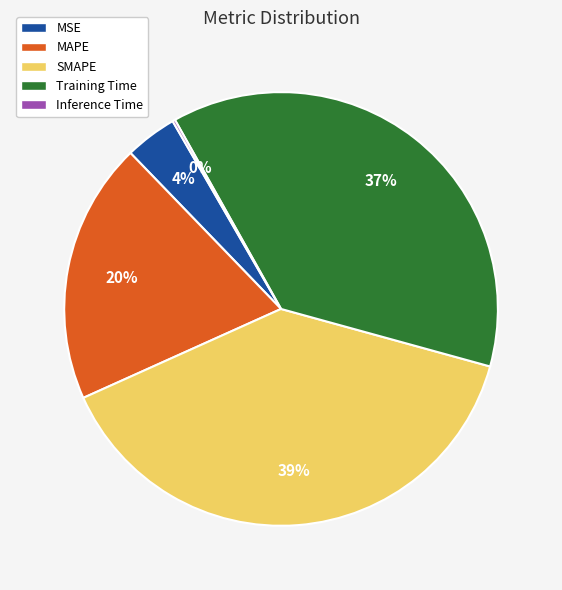

What percentage is the Training Time slice, to the nearest percent?

37%